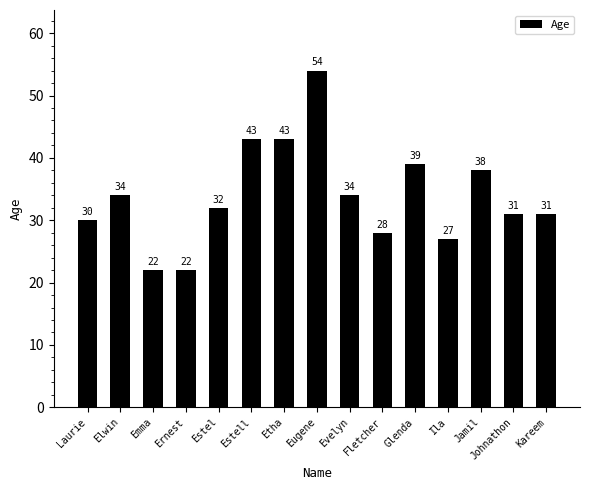

What is the change in value from Evelyn to Ila?

-7